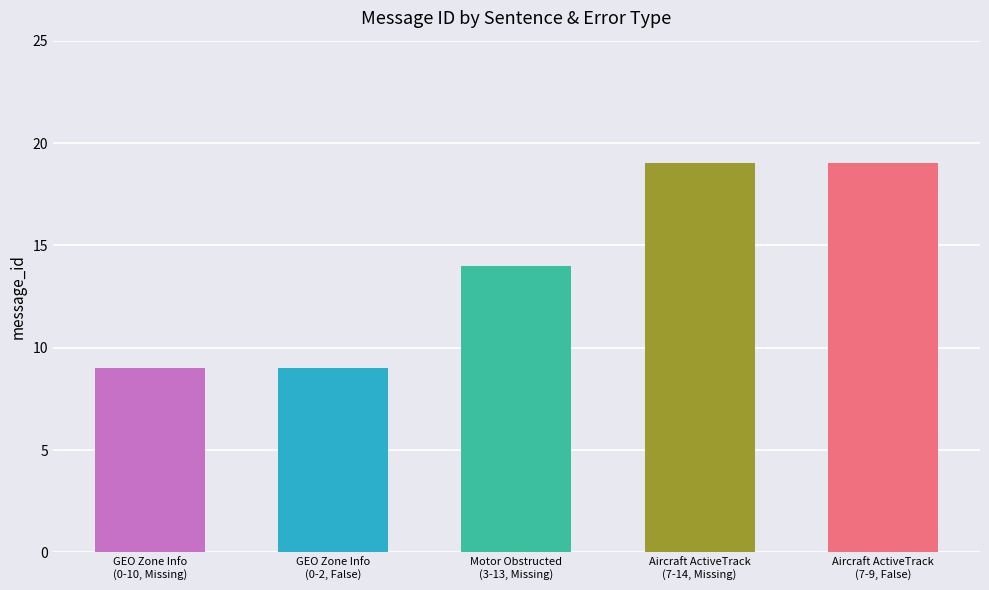

Rank the categories by value from highest to lowest.

Aircraft ActiveTrack
(7-14, Missing), Aircraft ActiveTrack
(7-9, False), Motor Obstructed
(3-13, Missing), GEO Zone Info
(0-10, Missing), GEO Zone Info
(0-2, False)